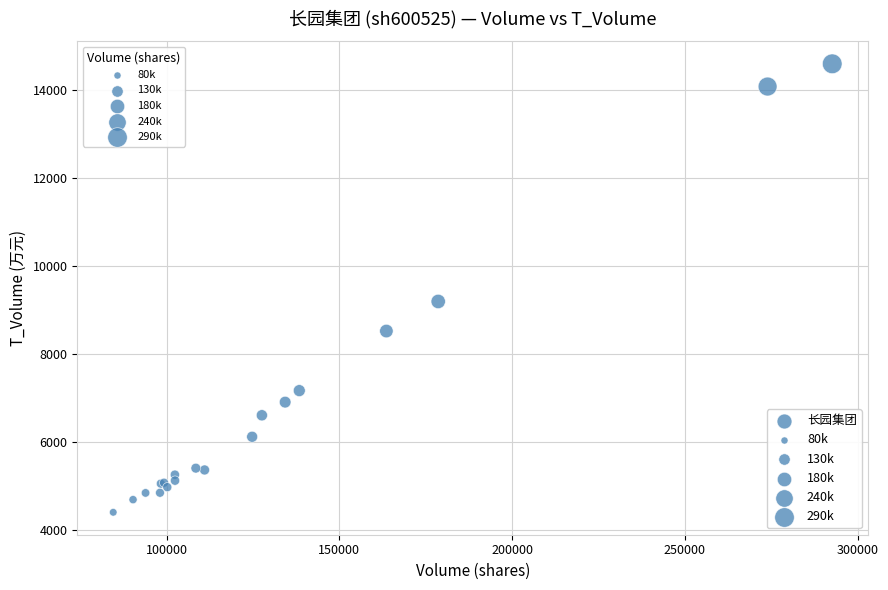

What Y value in the scatter plot is closest to 9505?

9200